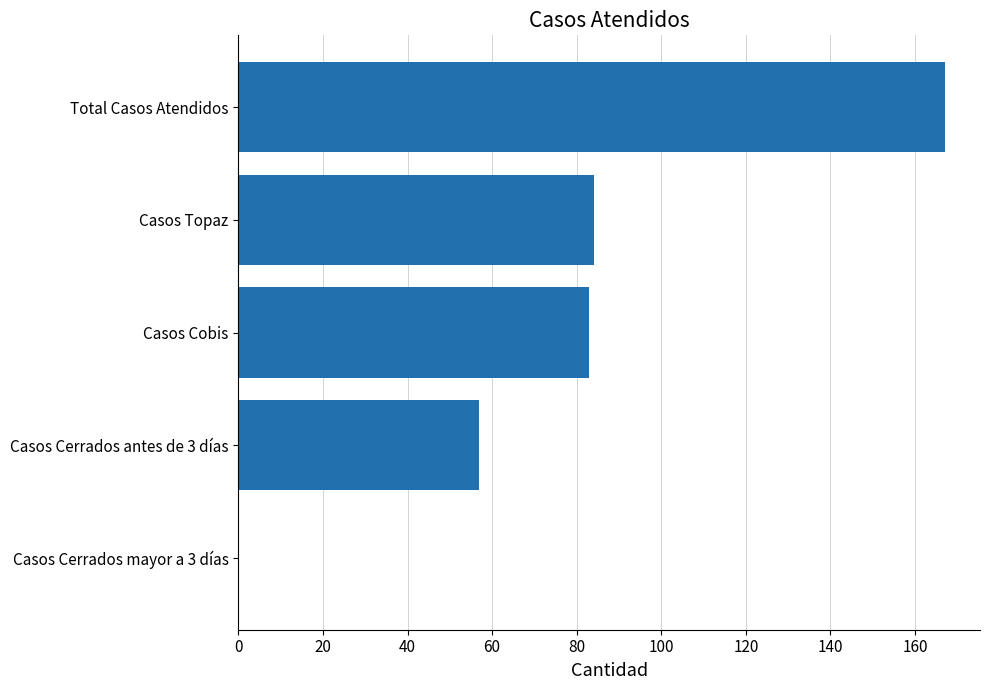

True or false: the data shows 167 at Total Casos Atendidos.

True